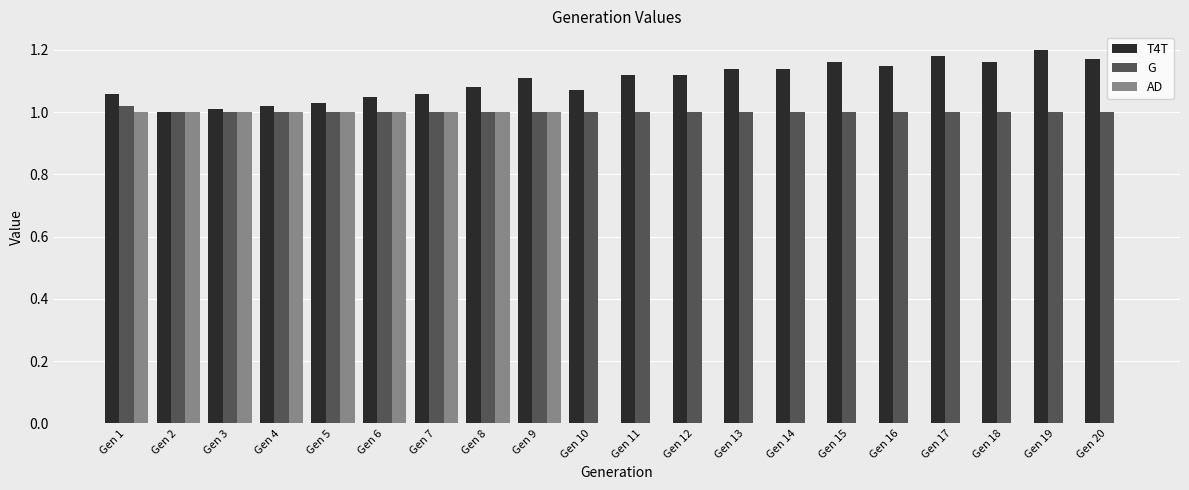

How many categories are shown in the chart?

20